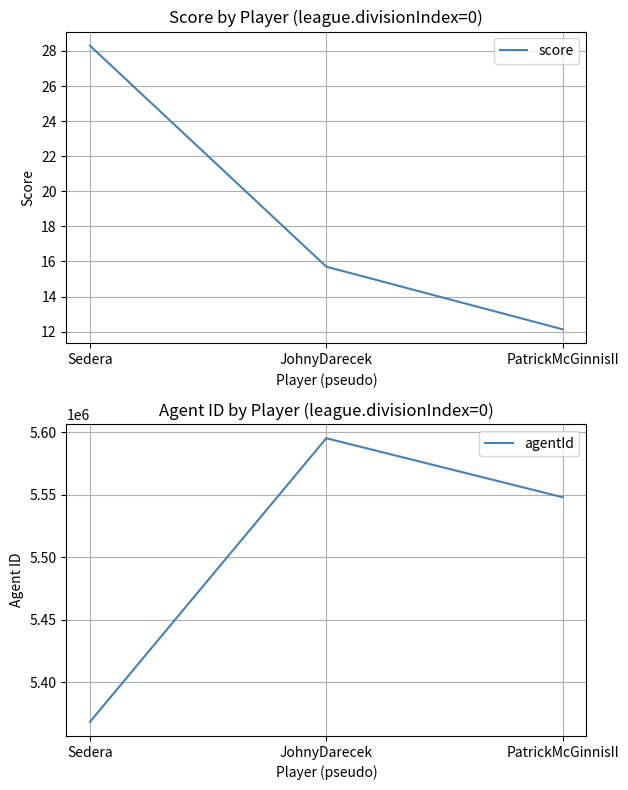

At which label is score closest to 20?

JohnyDarecek